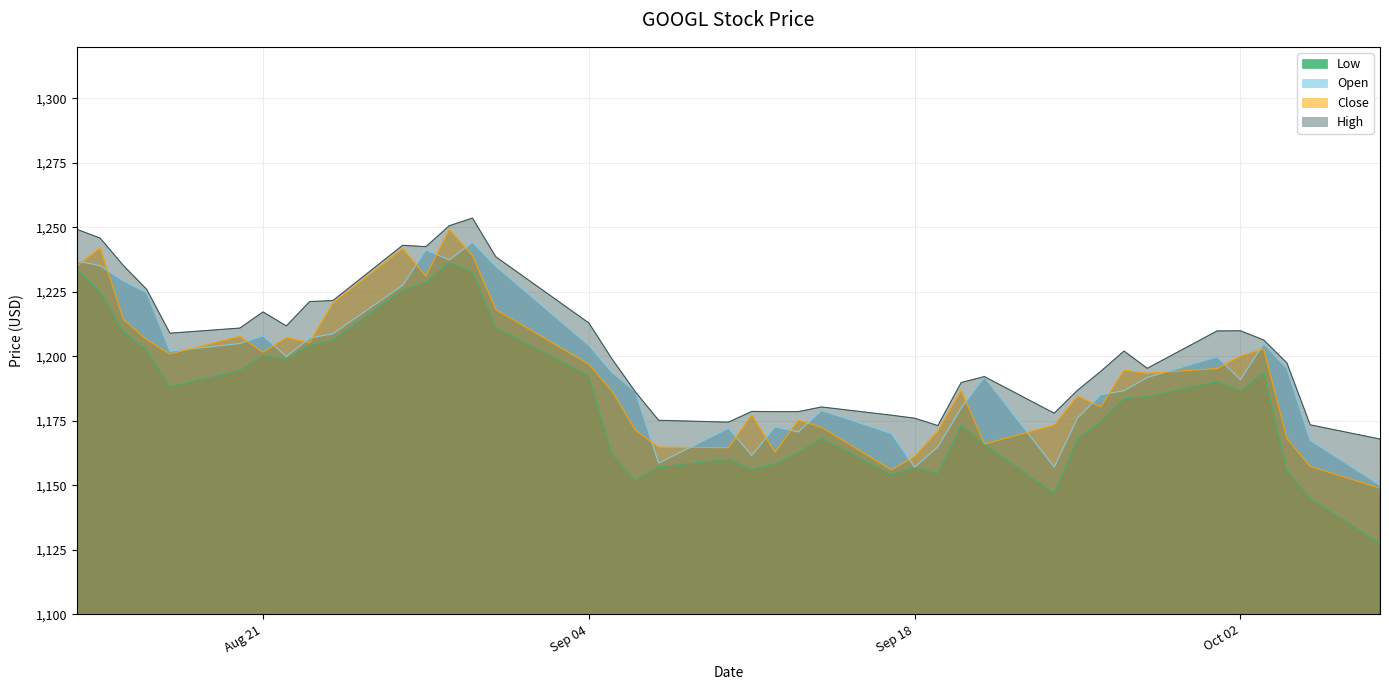

What is the label of the 28th point from the right?

2018-08-29